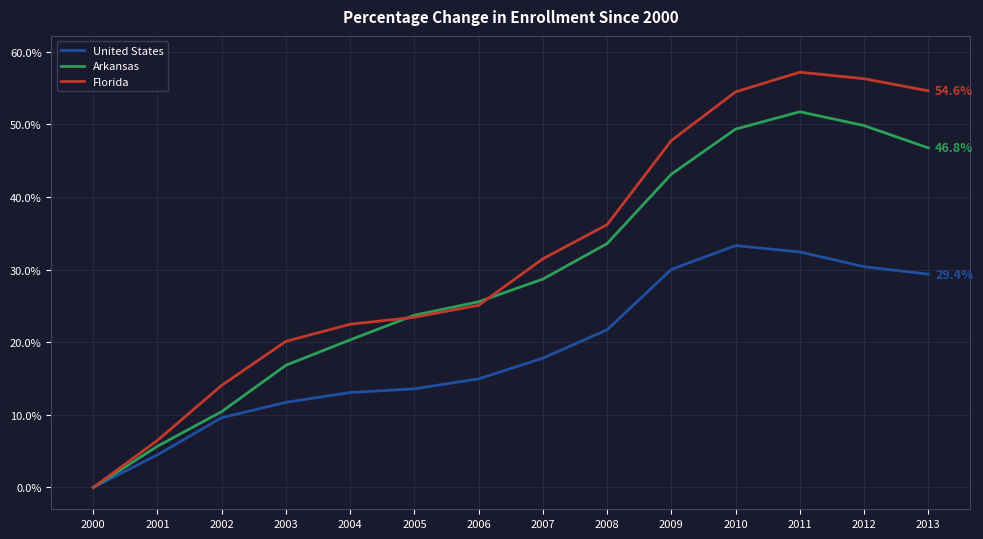

Rank the series by their average value, from highest to lowest.

Florida, Arkansas, United States